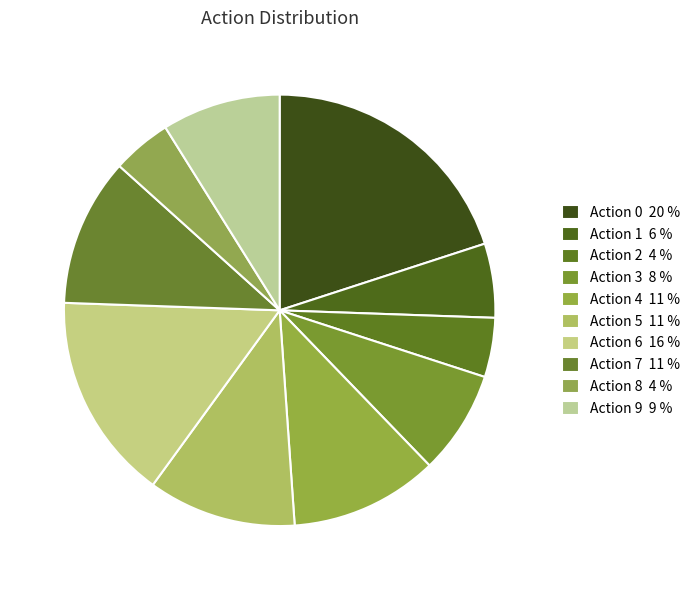

Count the number of slices in the pie.

10